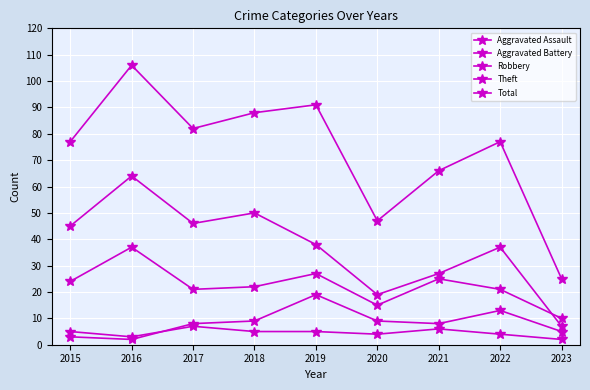

How many data points does each series have?

9